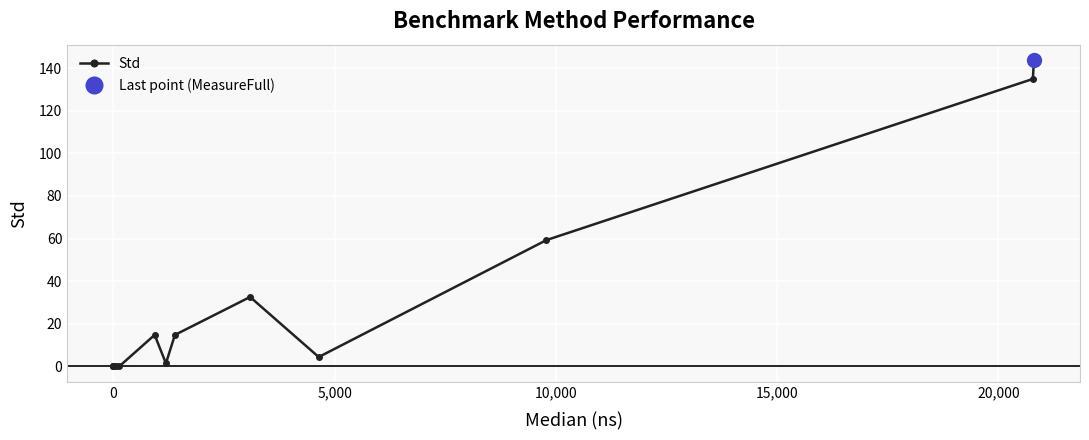

What is the value of the Std point at the 13th from the left?

143.8